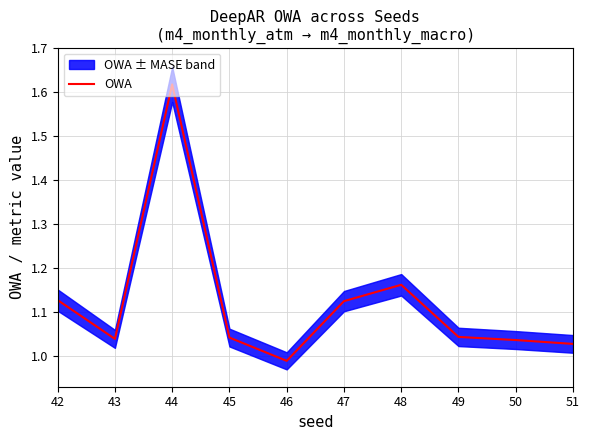

At which category does the data reach its first local peak?

44